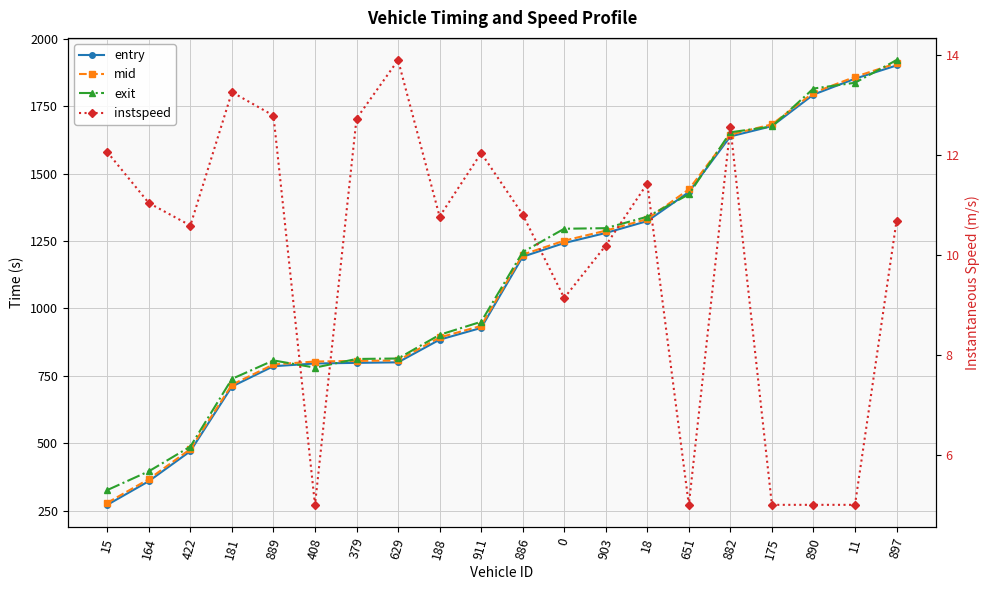

How many lines are shown in the chart?

4